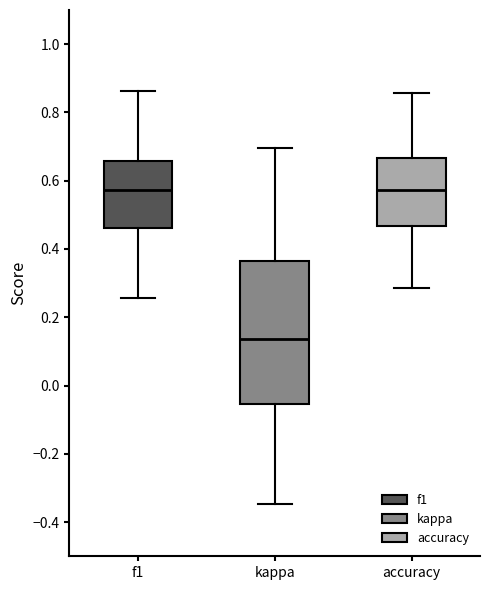

Which box is the tallest, from its lower edge to its upper edge?

kappa